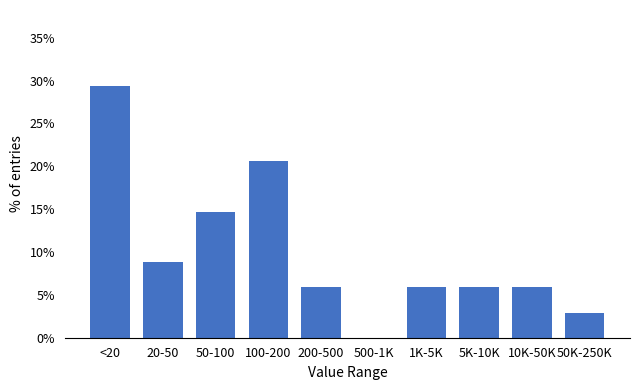

Reading left to right, extract all data points from this chart.

<20=29.4	20-50=8.8	50-100=14.7	100-200=20.6	200-500=5.9	500-1K=0.0	1K-5K=5.9	5K-10K=5.9	10K-50K=5.9	50K-250K=2.9